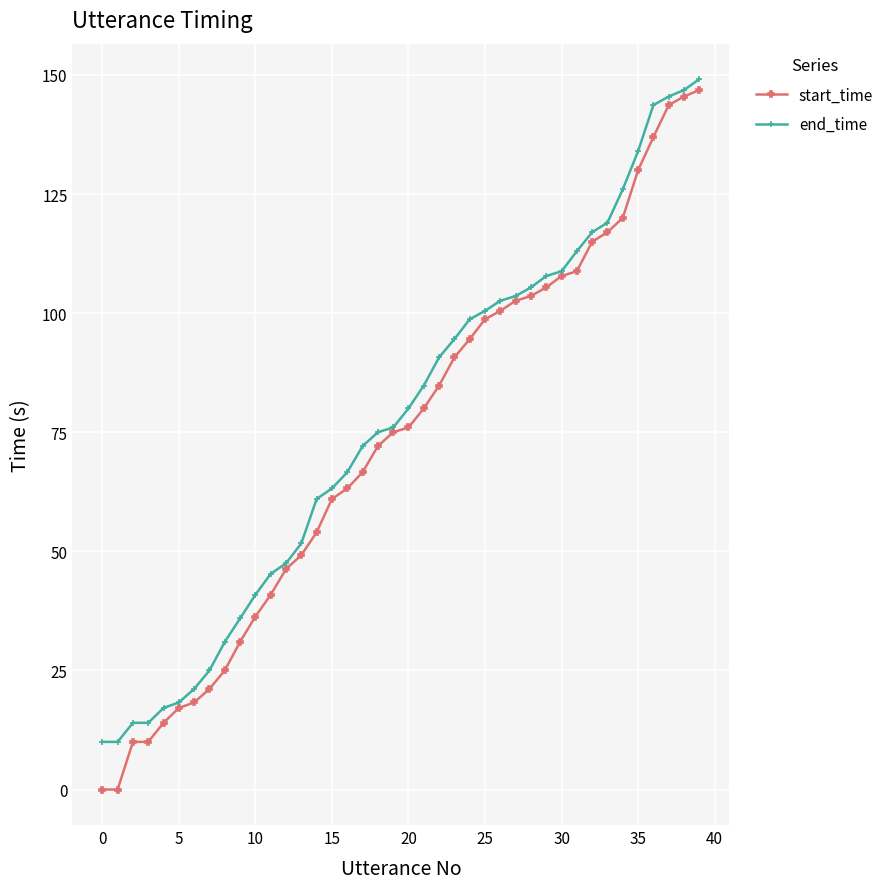

Which series has the widest spread of values?

start_time